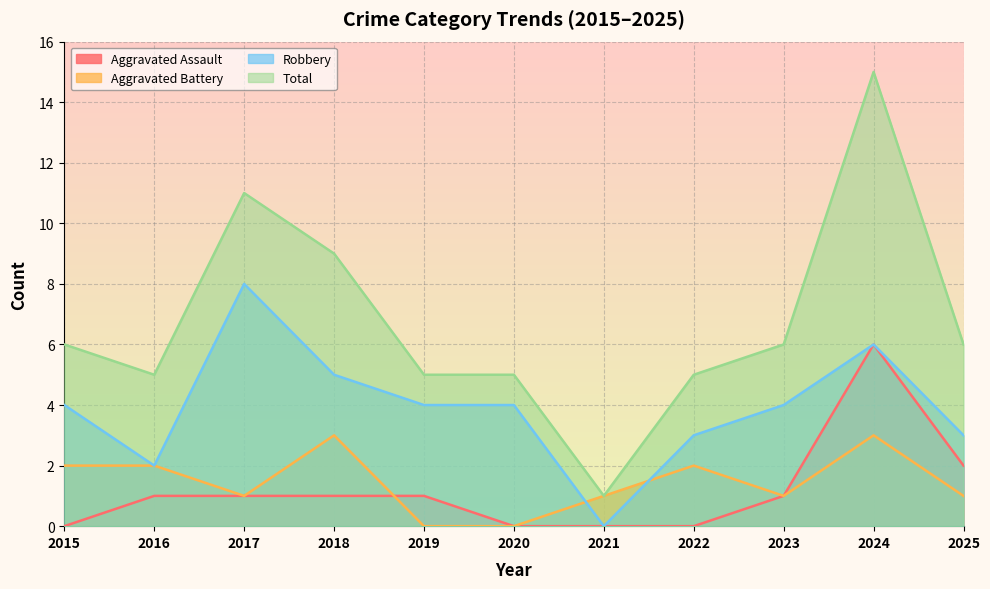

Rank the categories by Aggravated Battery value from lowest to highest.

2019, 2020, 2017, 2021, 2023, 2025, 2015, 2016, 2022, 2018, 2024